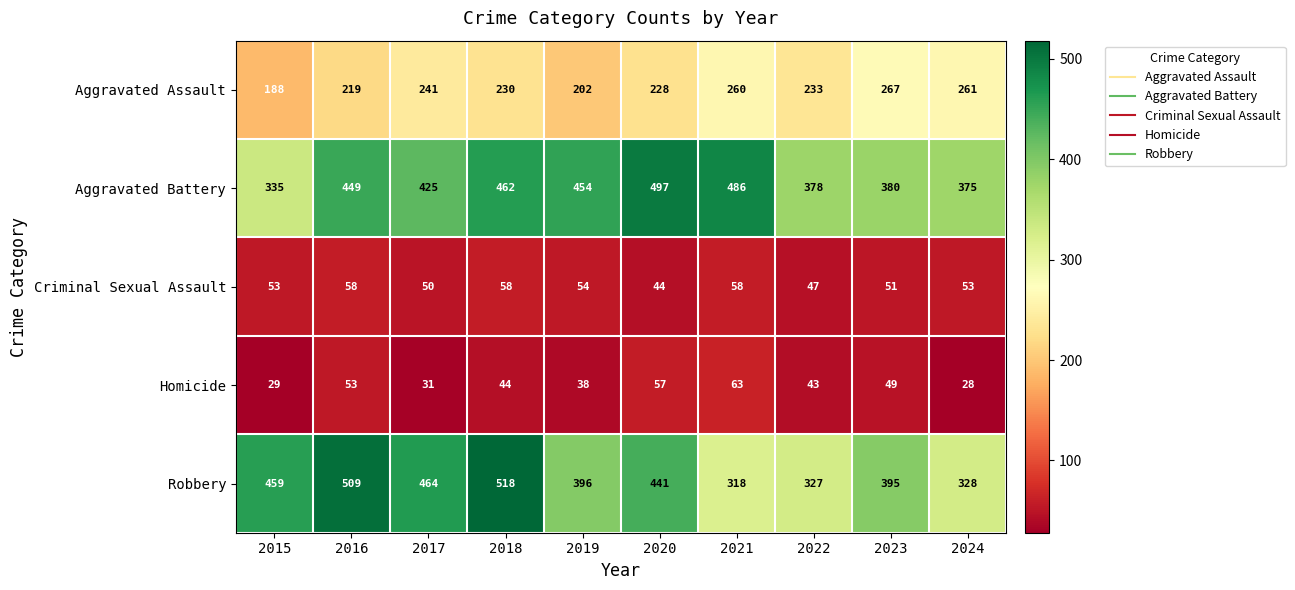

Is it true that Aggravated Battery equals 462 at 2018?

True